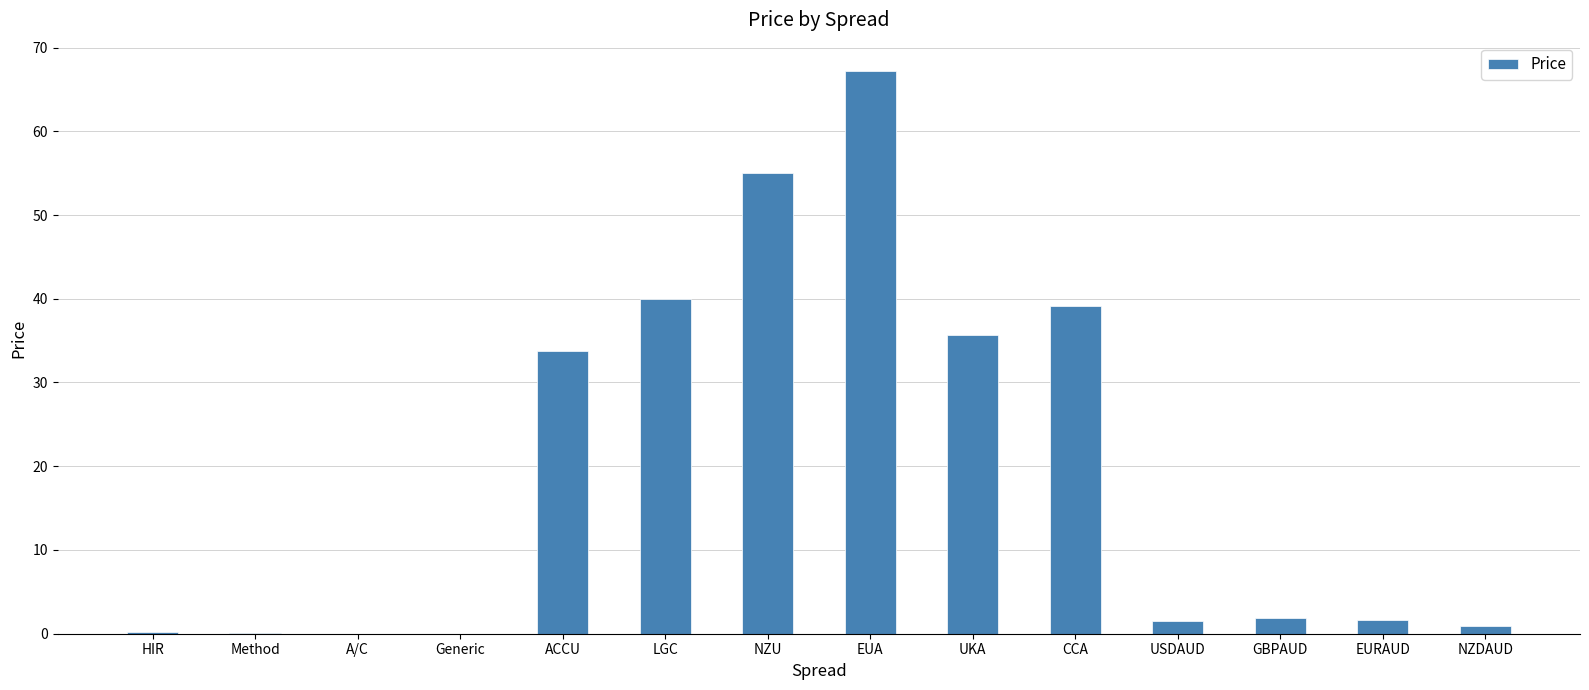

Is it true that the value at CCA is 13.2?

False